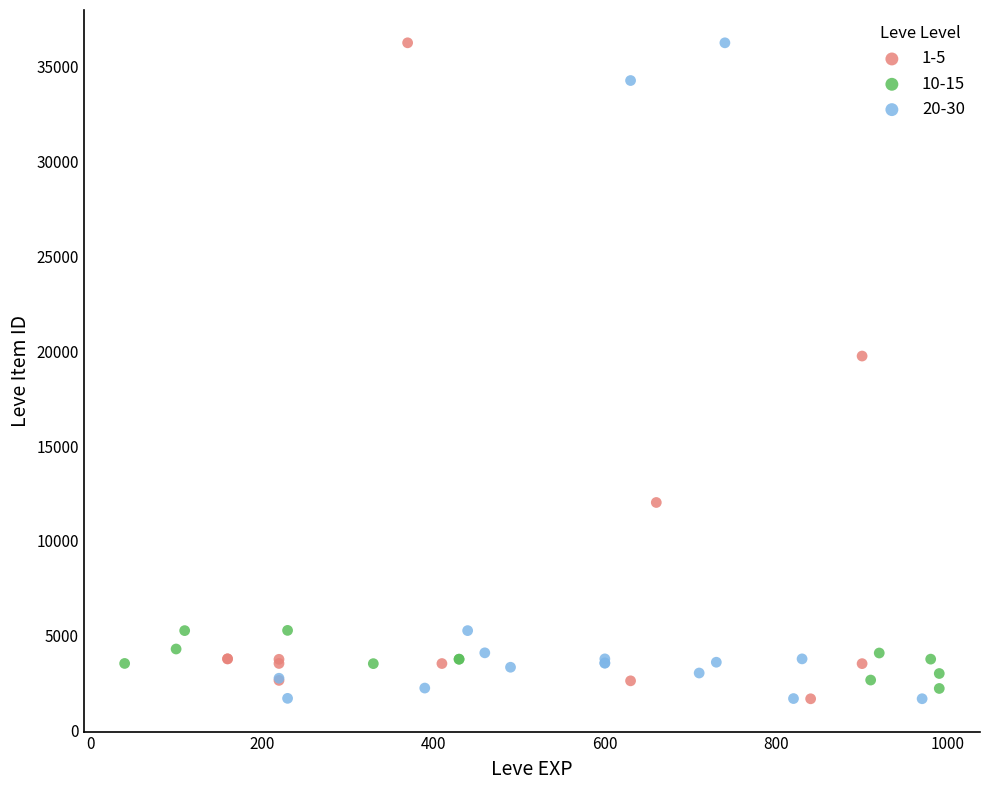

What are all the series names shown in the legend?

1-5, 10-15, 20-30